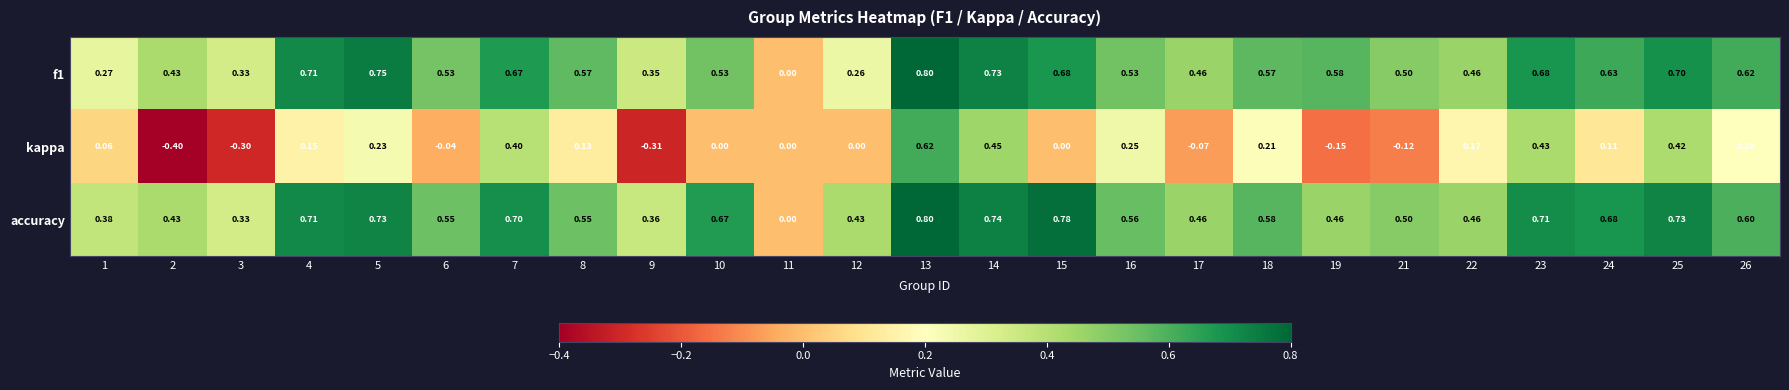

At 25, list the series in order from smallest to largest.

kappa, f1, accuracy